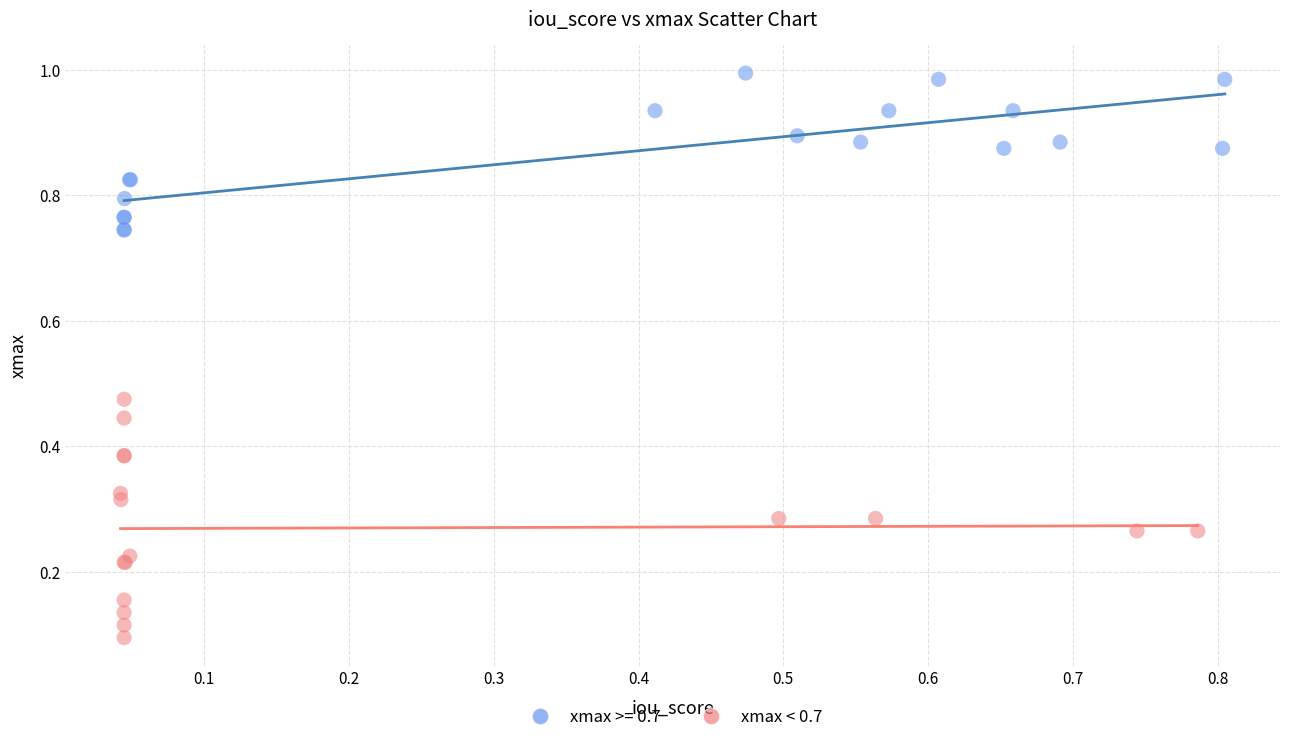

Which series contains the lowest Y value?

xmax < 0.7